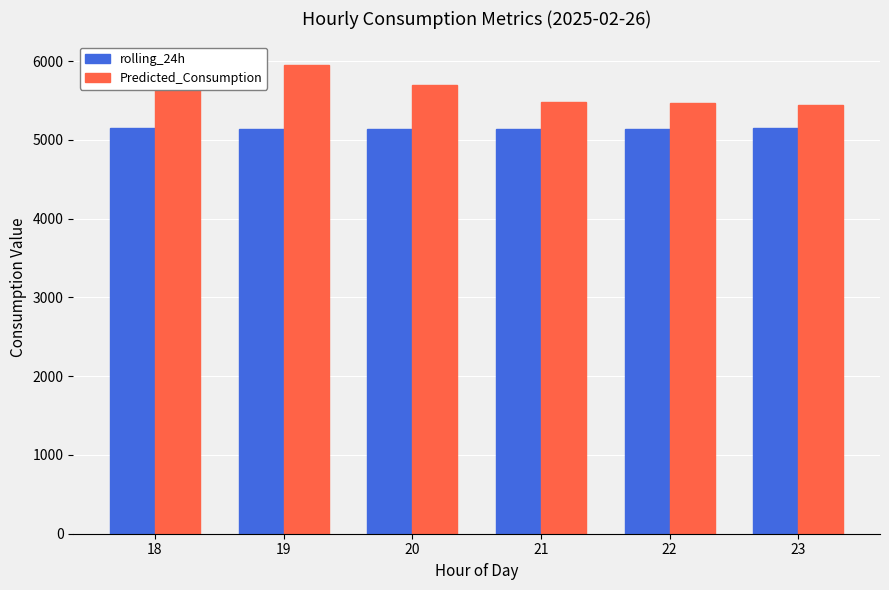

How many data points in rolling_24h are above 5143?

3